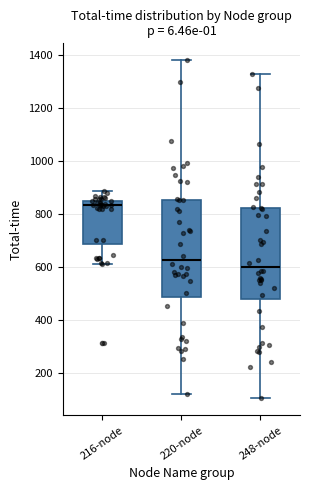

Reading left to right, read every box against the y-axis: the position of its median line, the range the box covers, and the ends of its whiskers. The values are not printed on the chart, so give them approximately, as read against the axis.

216-node: median 840 (just below the box's upper edge), box 680 to 840, whiskers 620 to 880
220-node: median 620, box 480 to 860, whiskers 120 to 1380
248-node: median 600, box 480 to 820, whiskers 100 to 1320